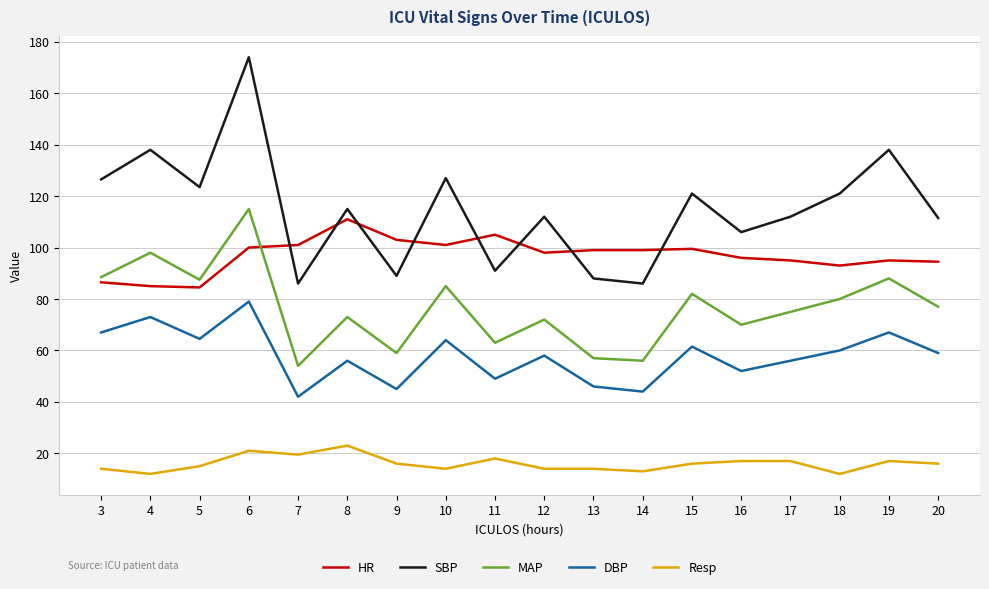

The MAP series shows 94.1 at 13. True or false?

False